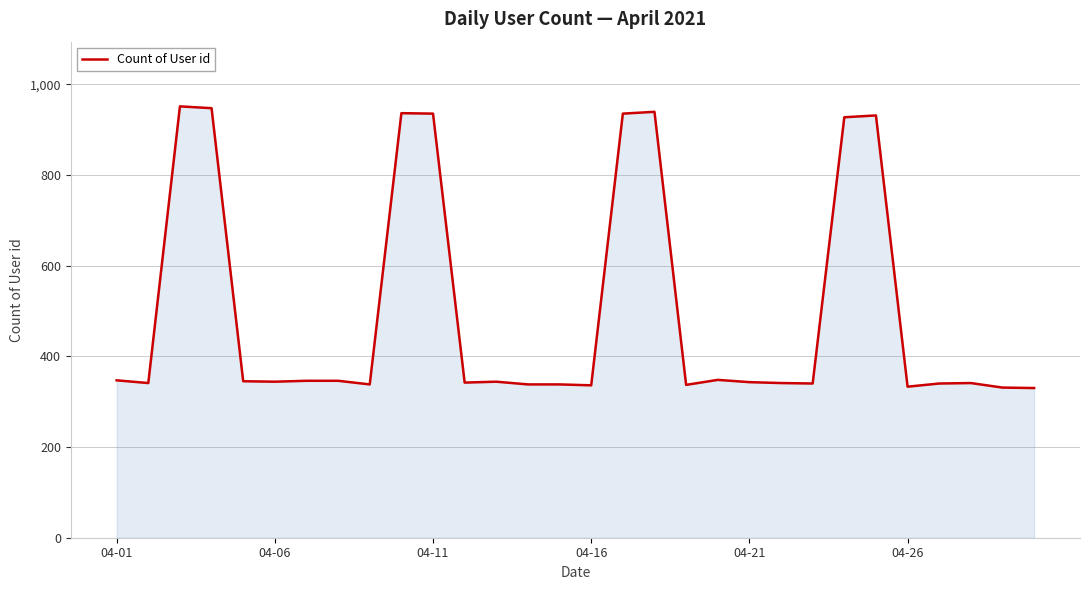

What is the difference between the maximum and minimum values?

621